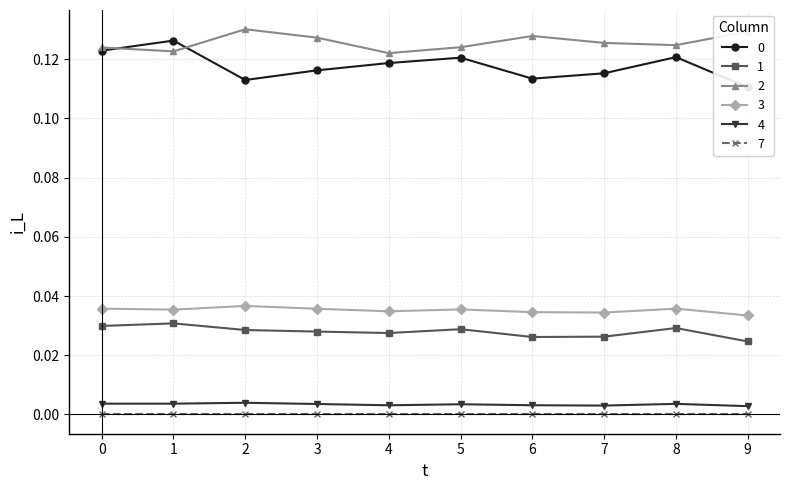

Is the value of 4 at 9 greater than the value of 3 at 5?

No